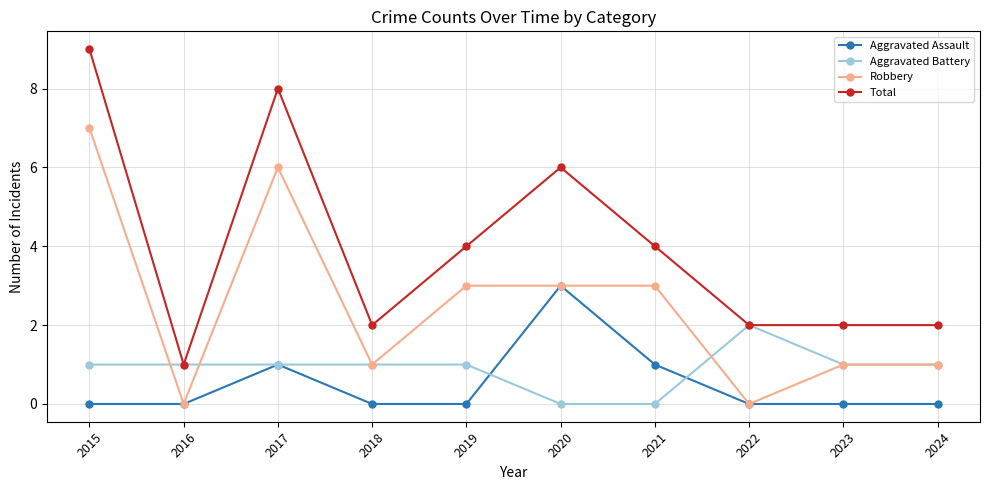

Count the number of data series in this chart.

4